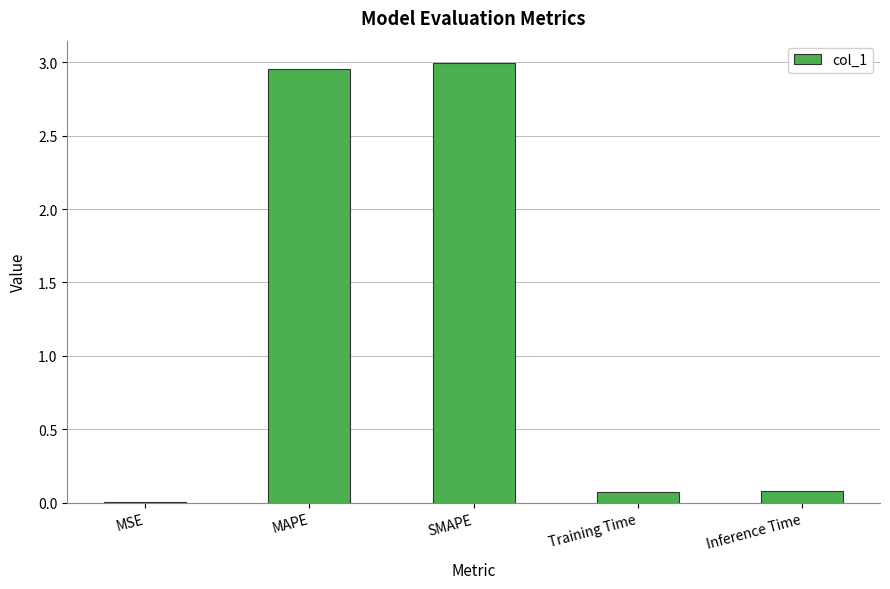

Which category has the highest value across all series?

SMAPE